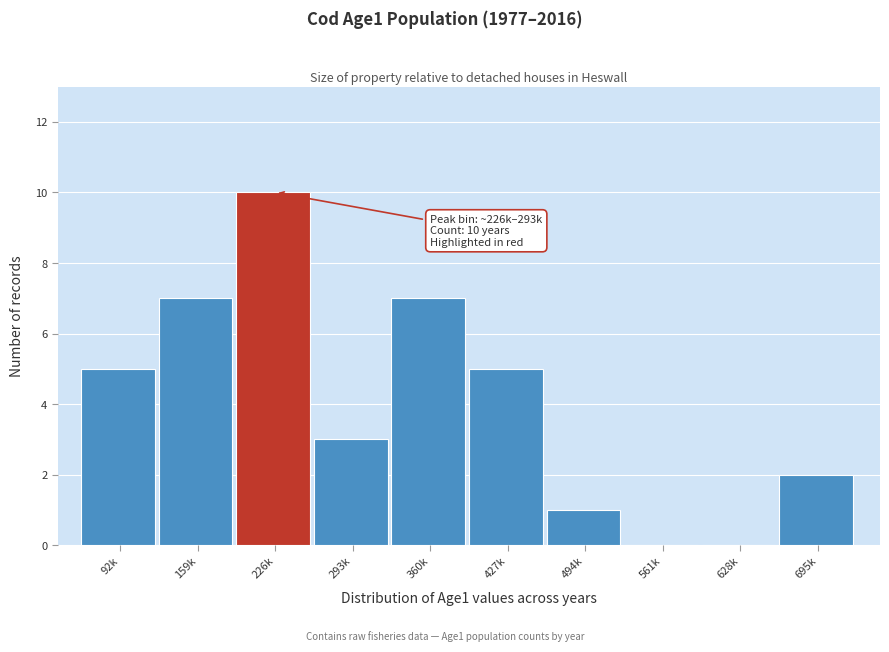

Reading left to right, transcribe all the data shown in this chart.

92k=5	159k=7	226k=10	293k=3	360k=7	427k=5	494k=1	561k=0	628k=0	695k=2